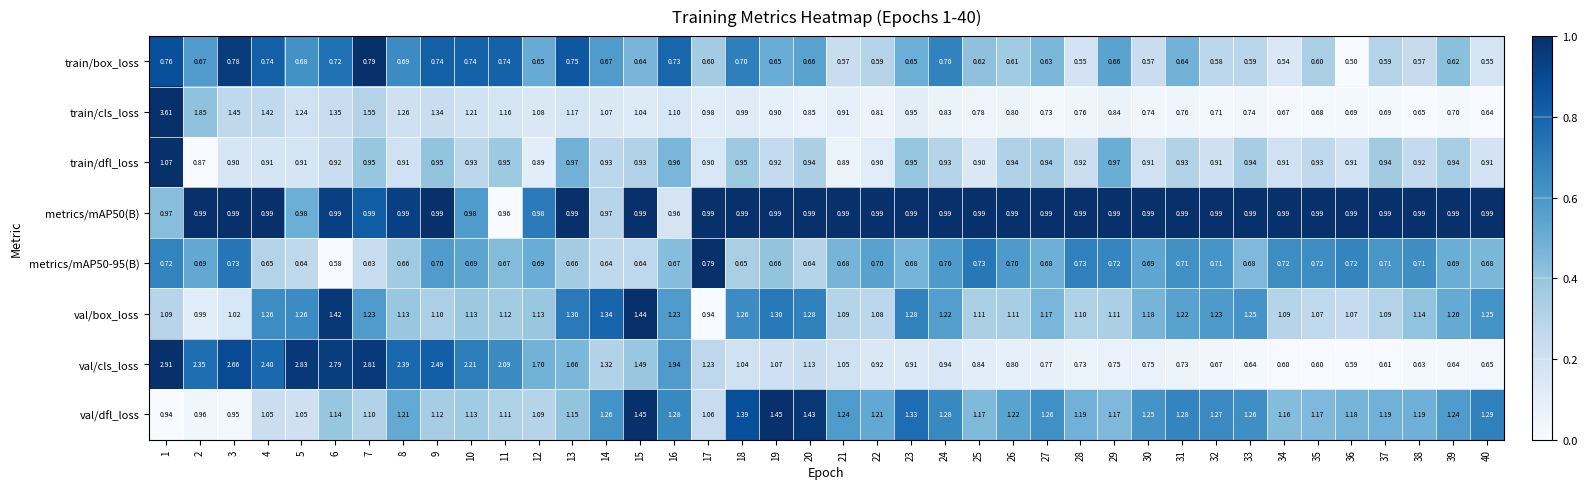

Which series has the largest range (max minus min)?

train/cls_loss